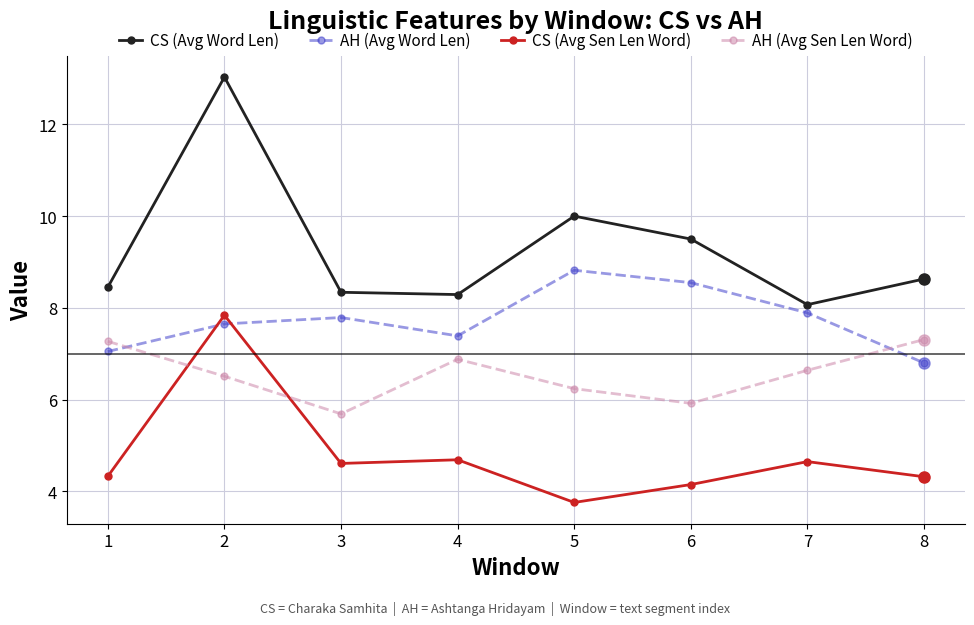

What is the value of the CS (Avg Sen Len Word) point at the 2nd from the left?

7.8